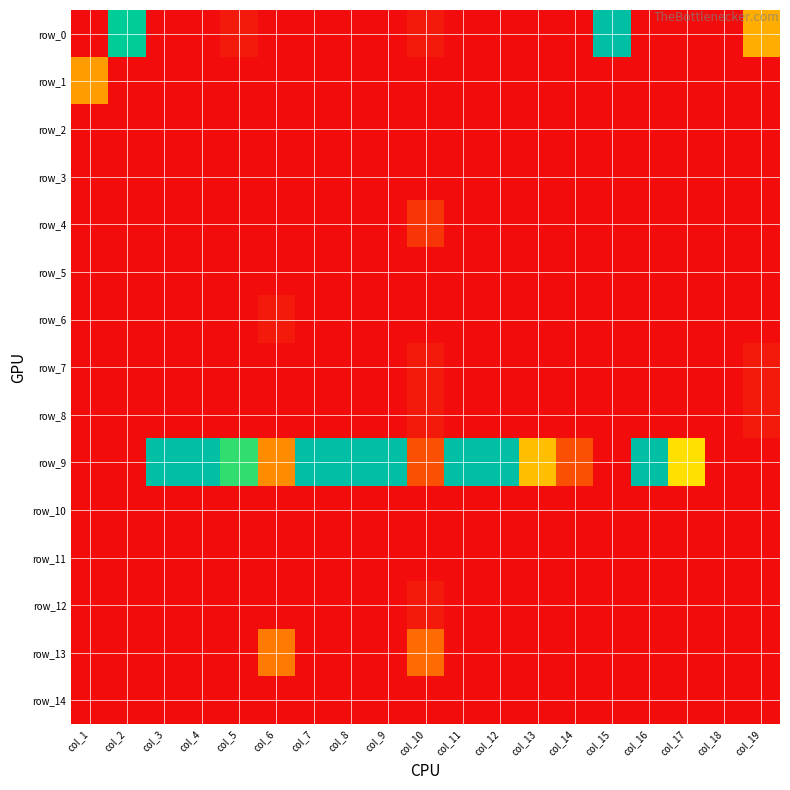

Which series has the largest total across all categories?

row_9